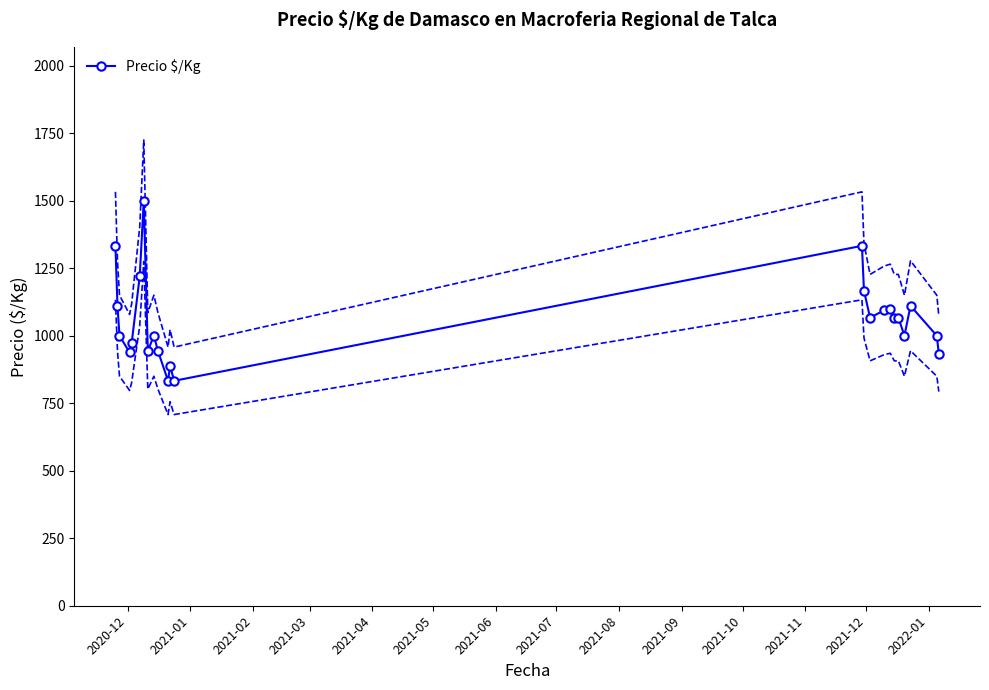

What is the maximum value for Precio $/Kg?

1500